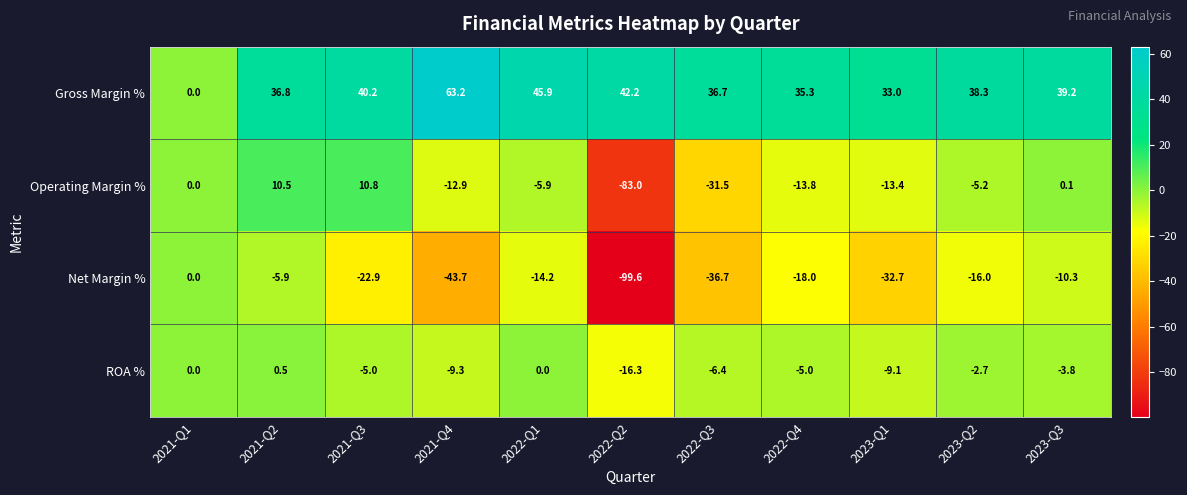

At which label is ROA % closest to -7?

2022-Q3